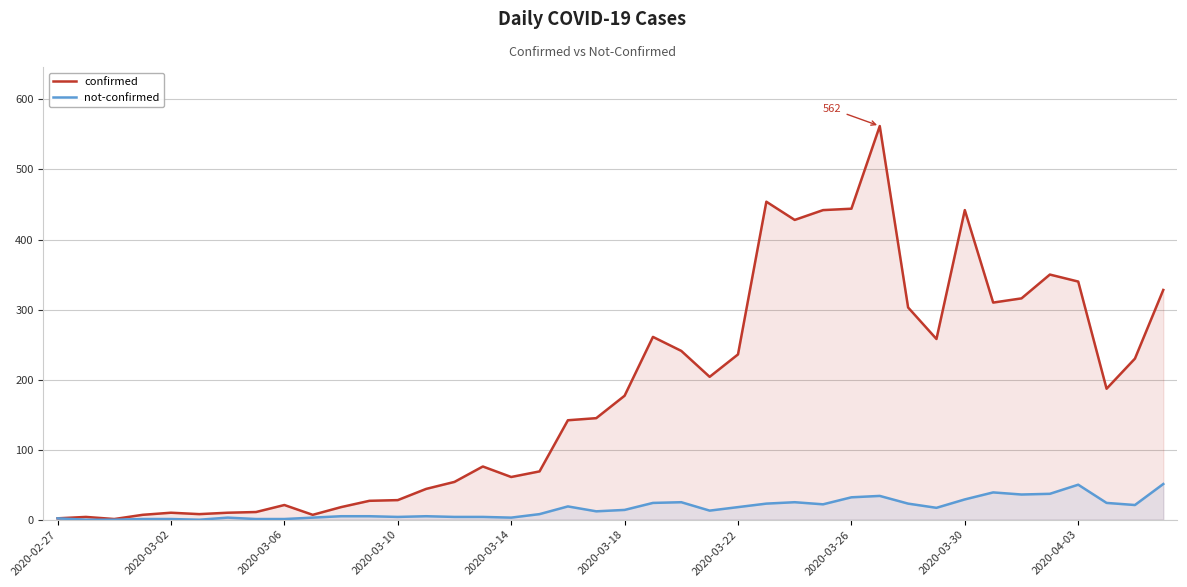

True or false: confirmed and not-confirmed cross at least once.

False